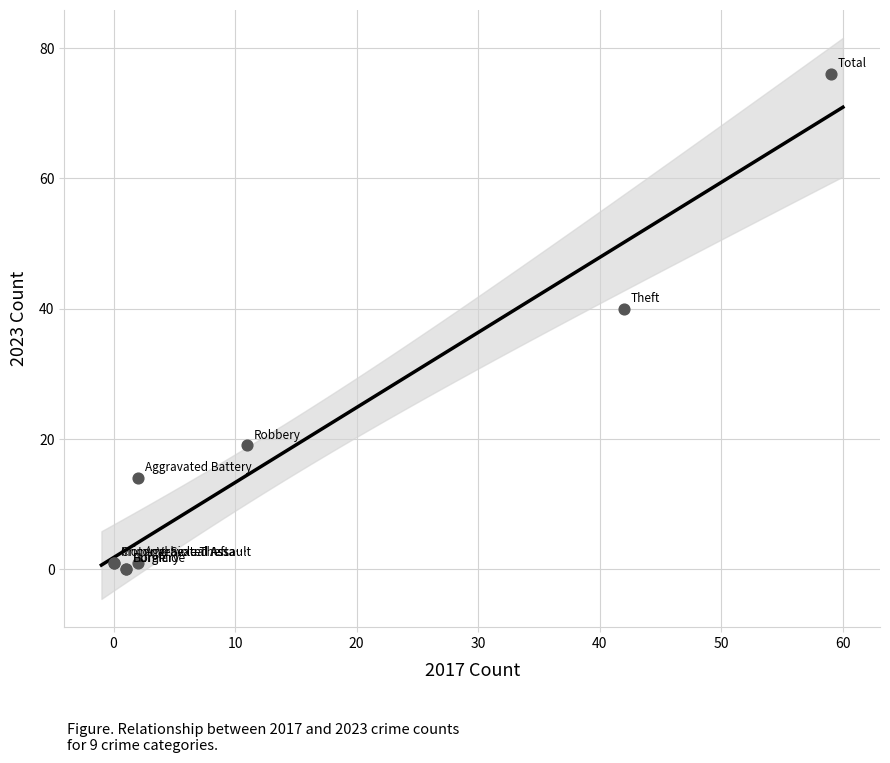

What Y value in the scatter plot is closest to 38?

40